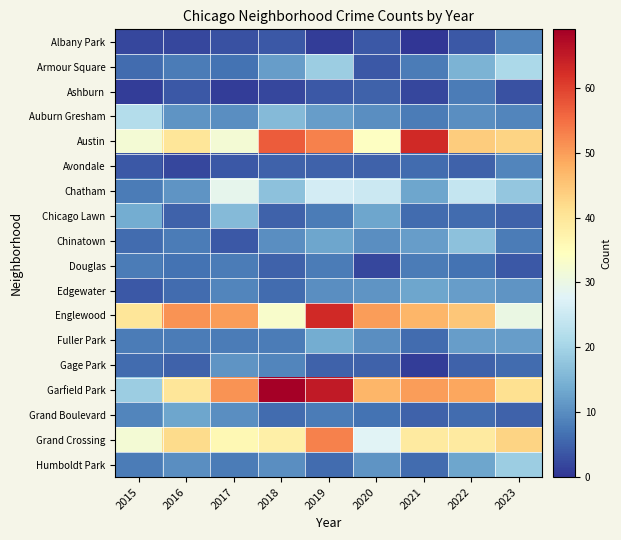

Which series has the widest spread of values?

Garfield Park